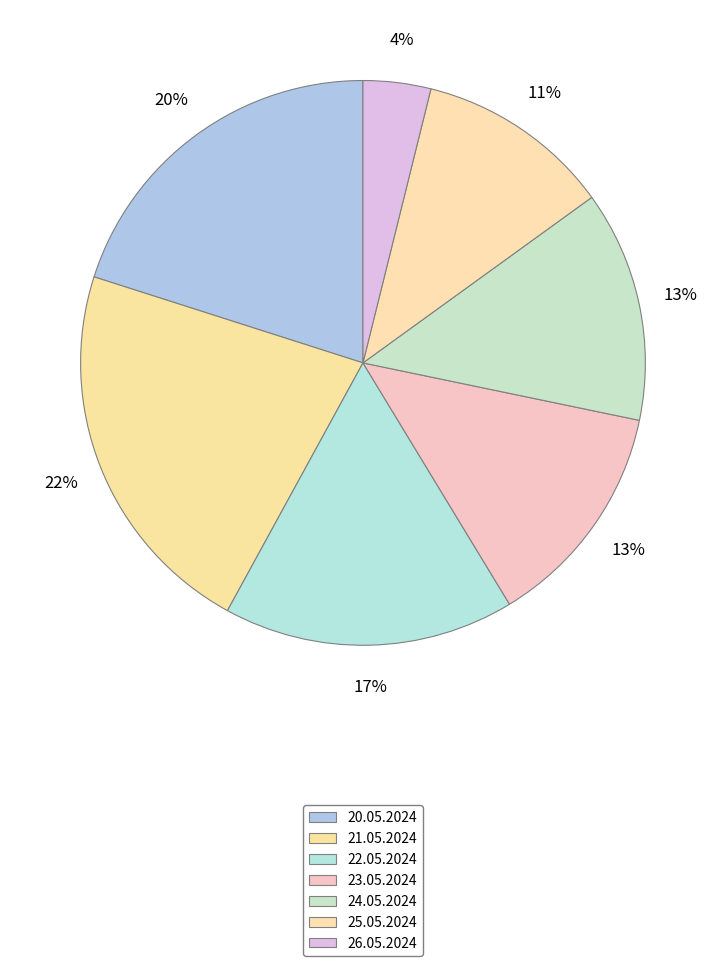

The 24.05.2024 slice represents 13% of the pie. True or false?

True